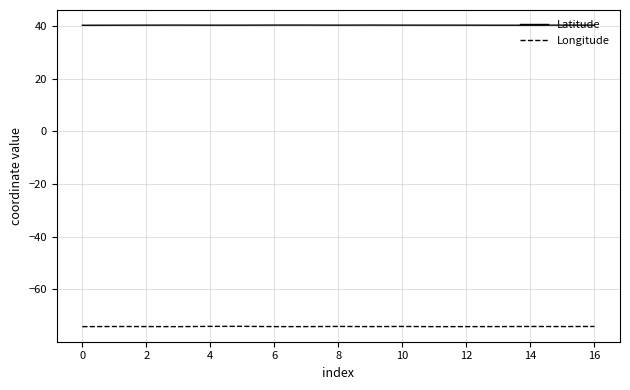

True or false: Longitude and Latitude intersect in this chart.

False